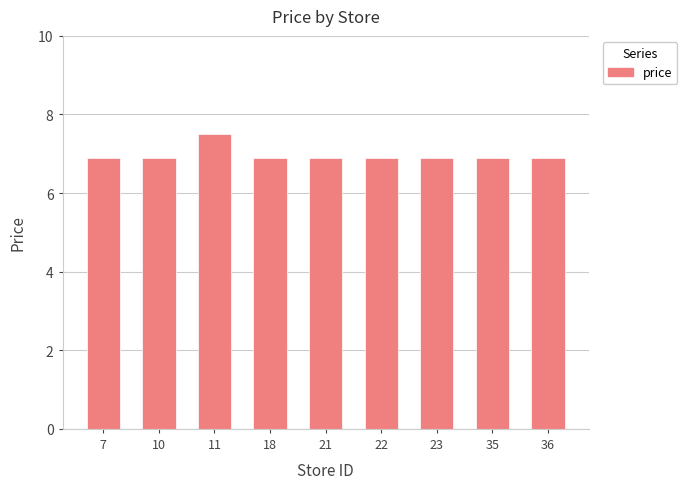

What is the value of the 9th bar from the left?

6.9